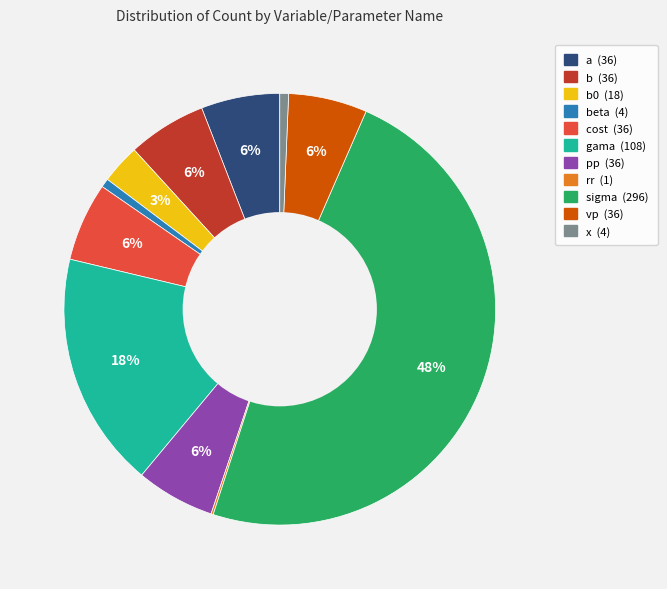

To the nearest percent, what is the average slice percentage?

9%